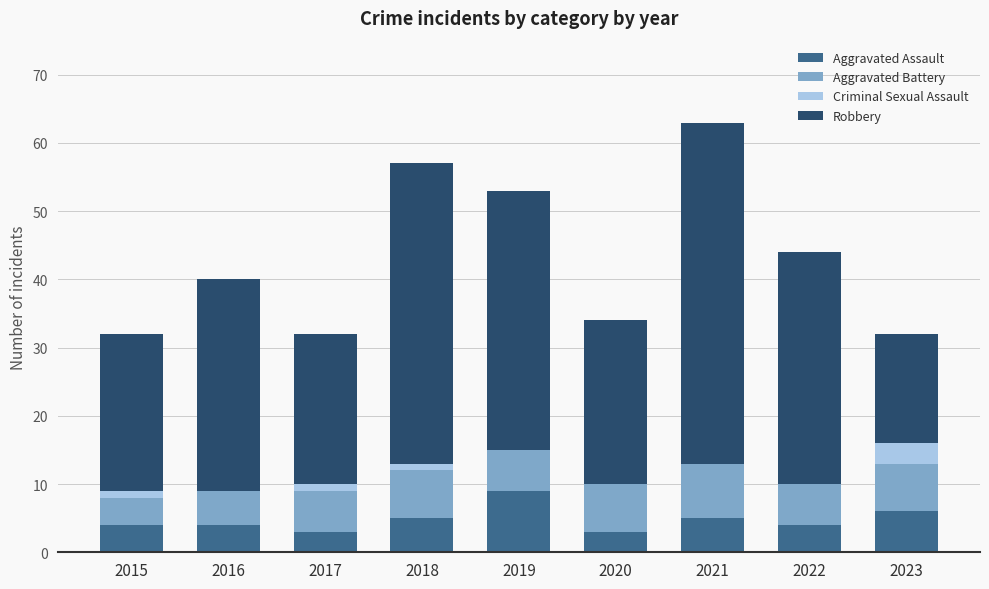

What is the sum of all Aggravated Assault values?

43